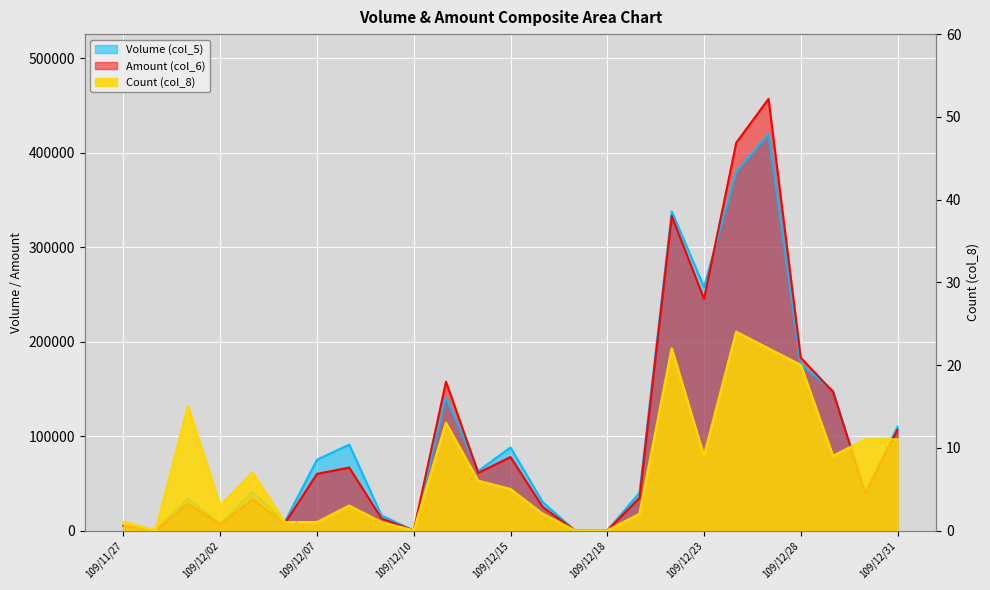

True or false: Amount (col_6) has more than 2 interior local peaks.

True